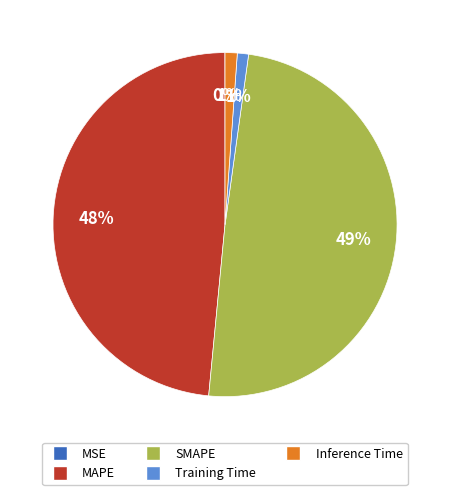

Is there a majority slice in this chart?

No